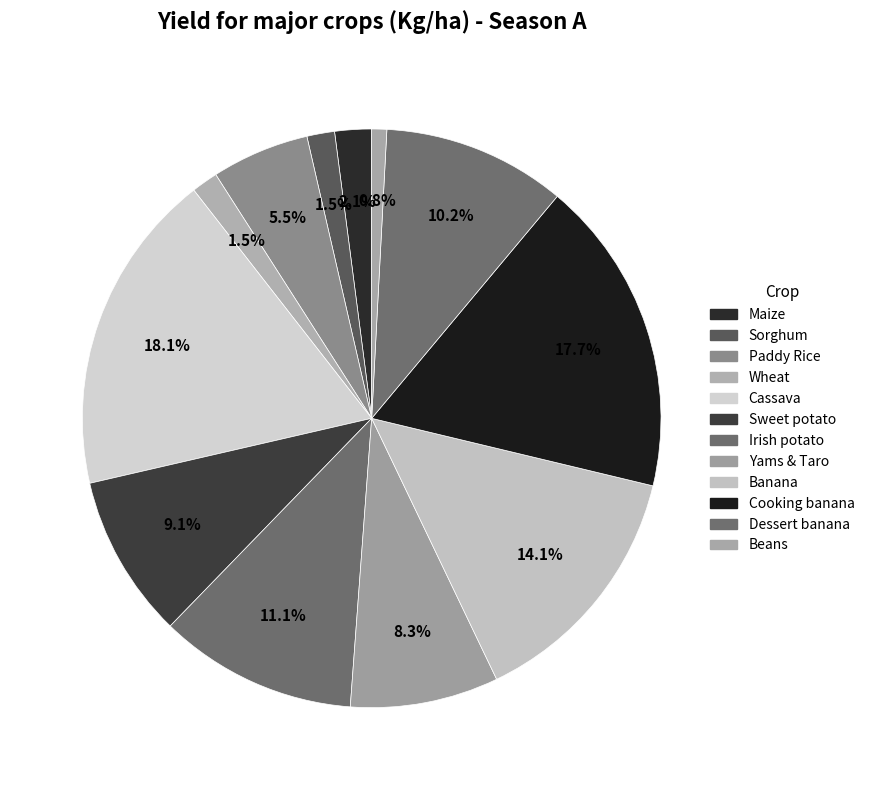

How many segments does this pie chart have?

12